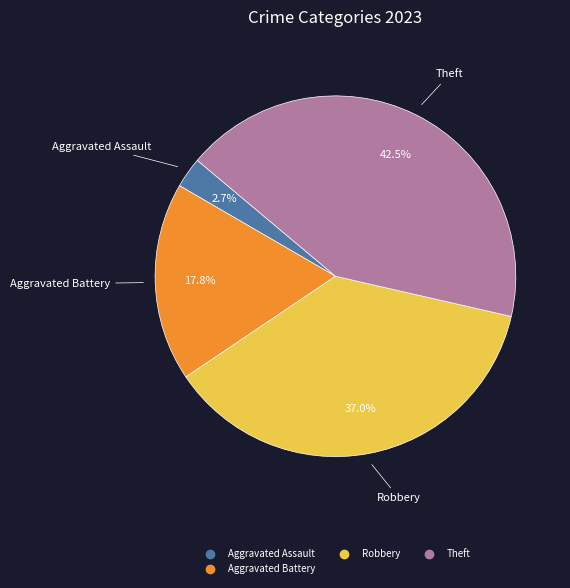

Is there a majority slice in this chart?

No